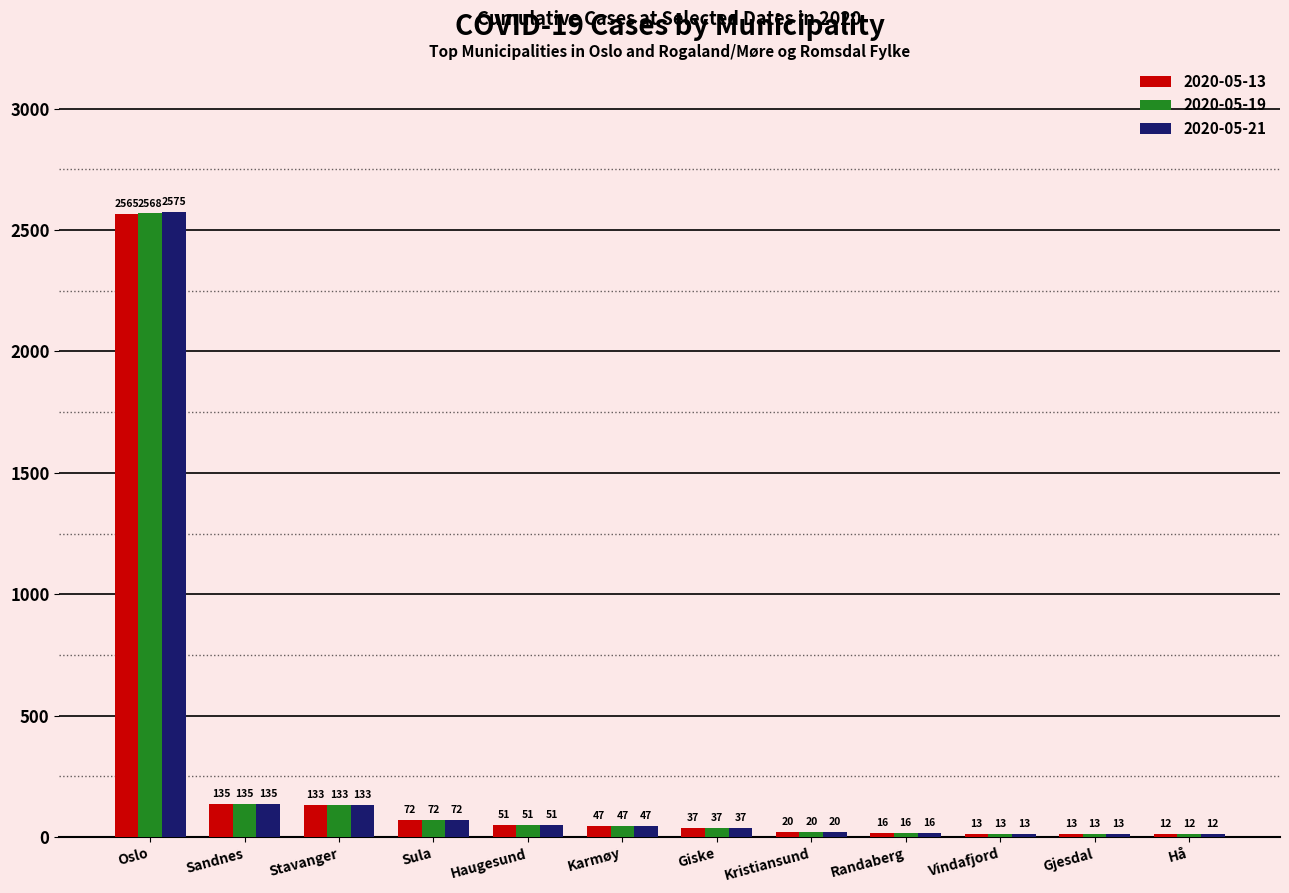

List the series in order of their overall mean, highest first.

2020-05-21, 2020-05-19, 2020-05-13